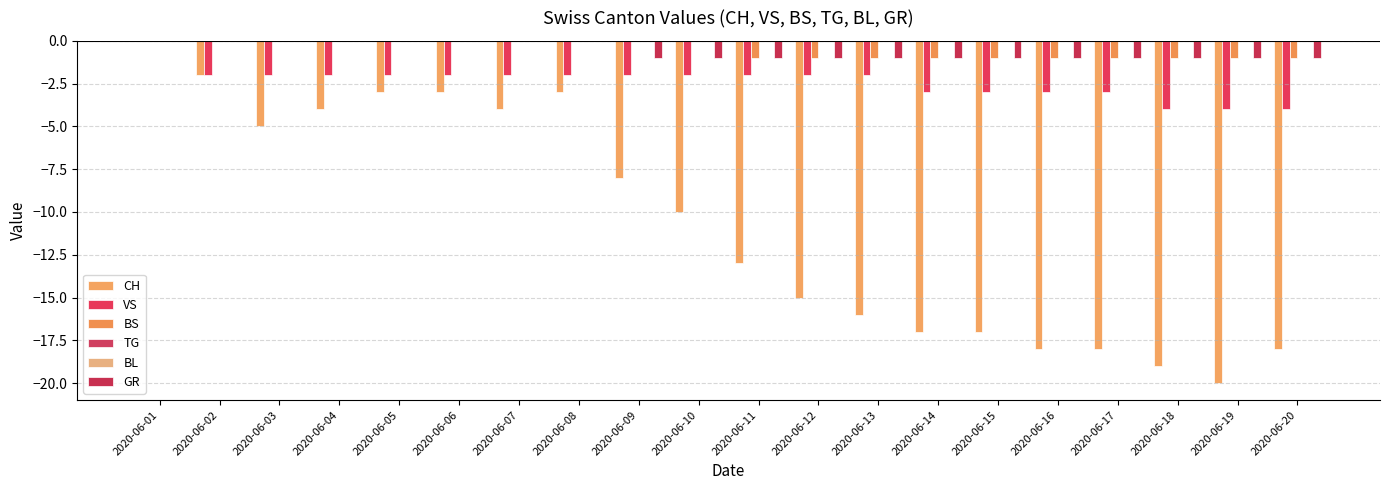

How many values in CH are below zero?

19